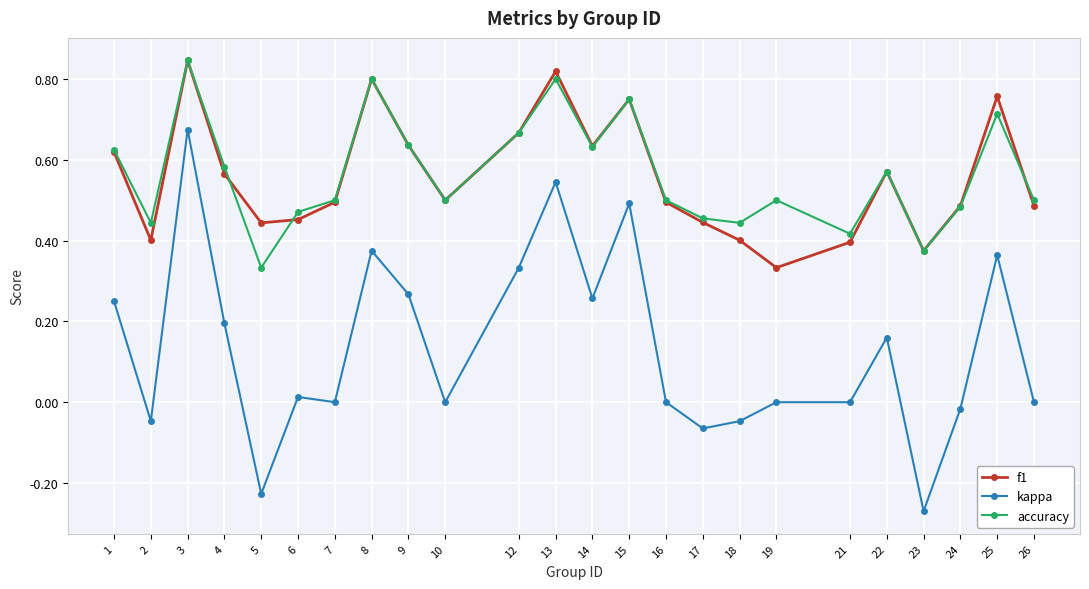

Rank the series at 5 from lowest to highest value.

kappa, accuracy, f1